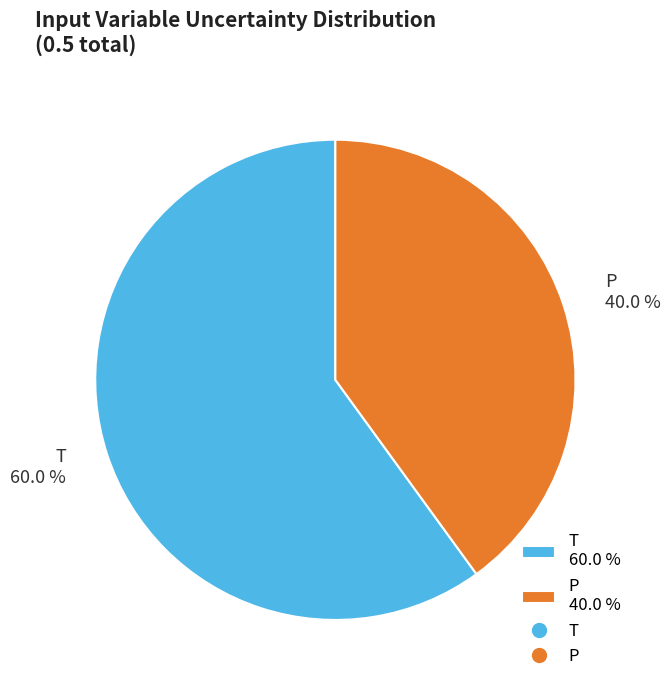

True or false: T accounts for 60% of the total.

True